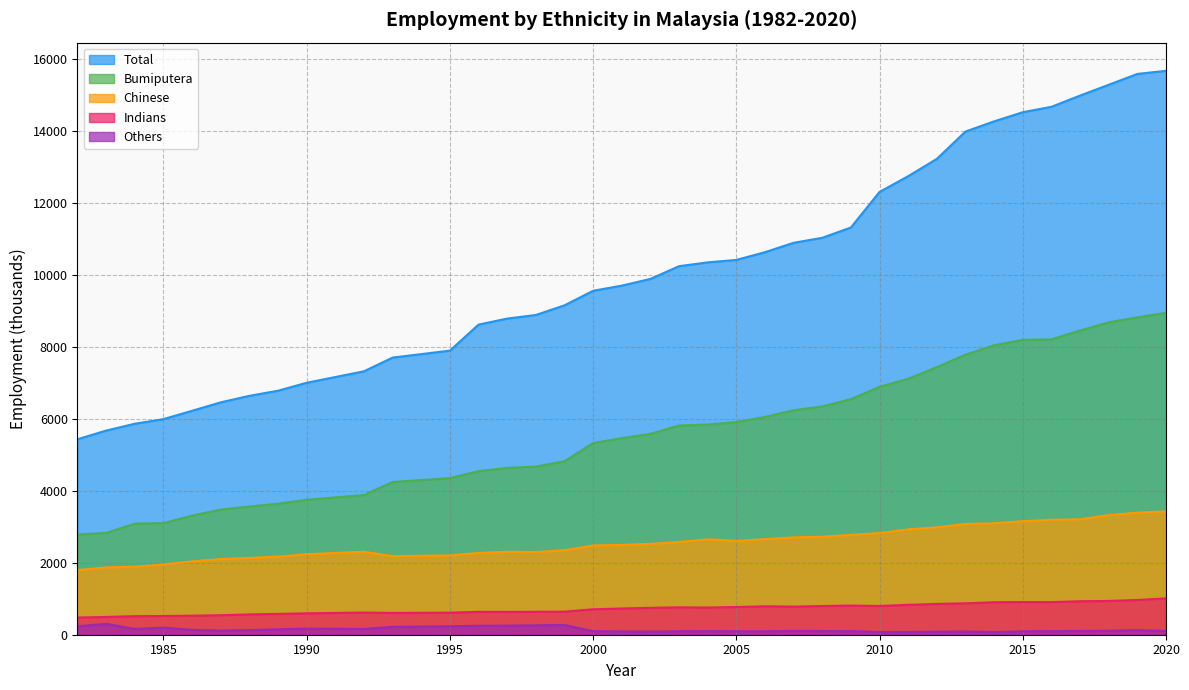

Read the Others value at 2016.

101.9